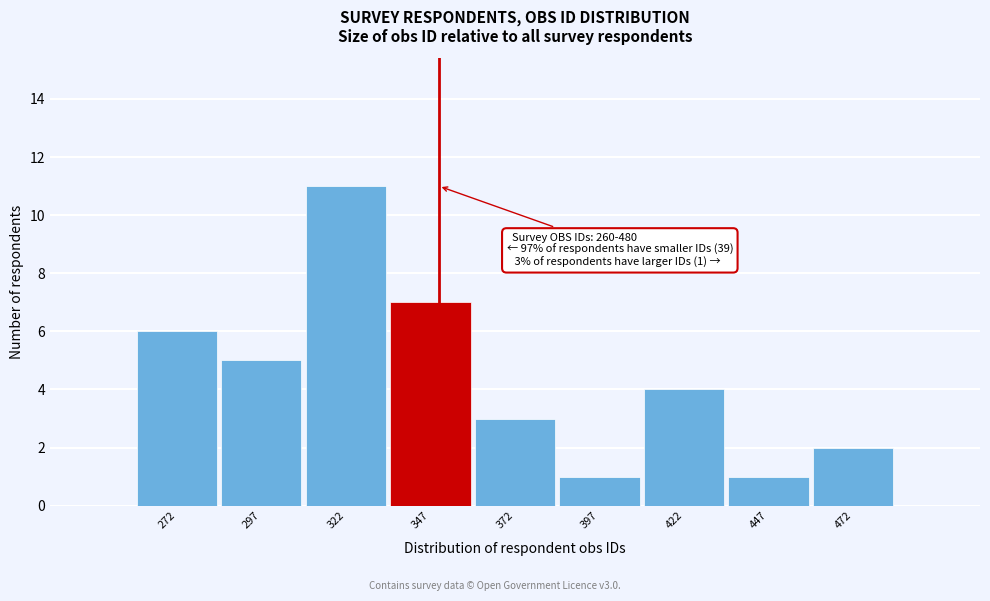

Which range on the x-axis has the tallest bar?

310 to 335